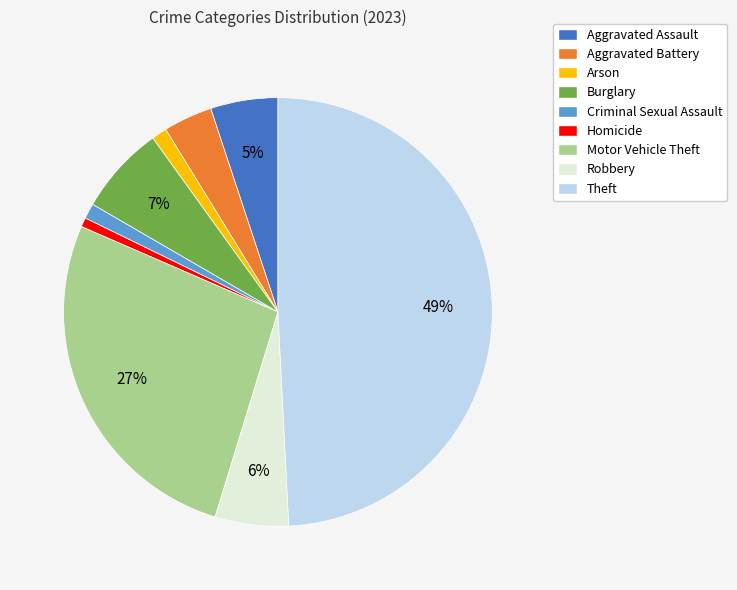

How many segments does this pie chart have?

9